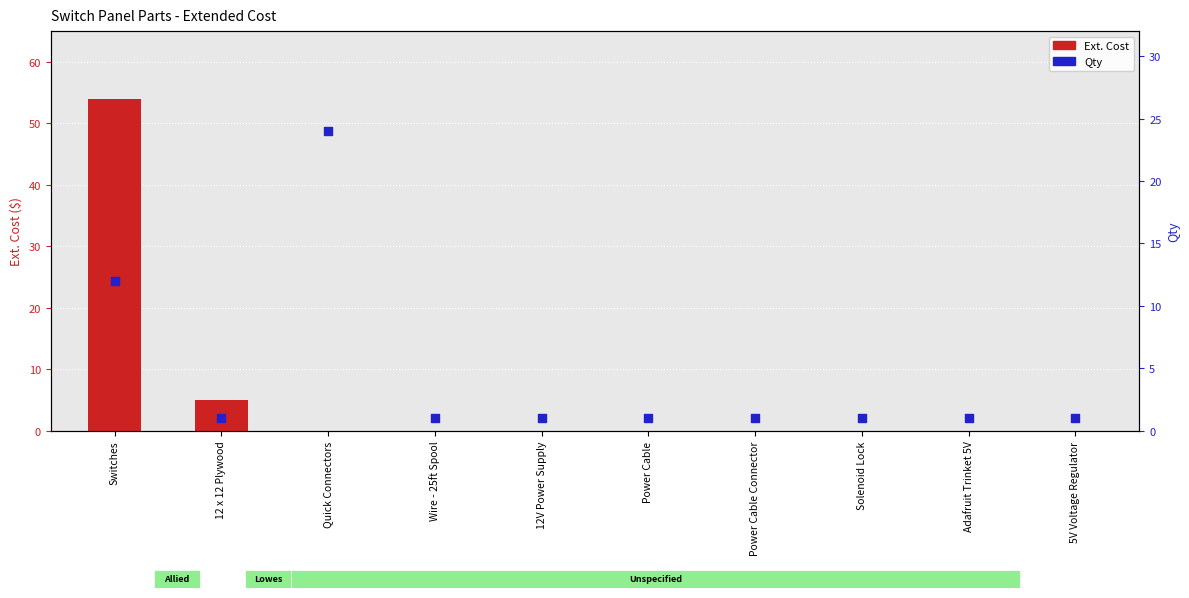

Is the value of Qty at 5V Voltage Regulator greater than the value of Ext. Cost at 5V Voltage Regulator?

Yes